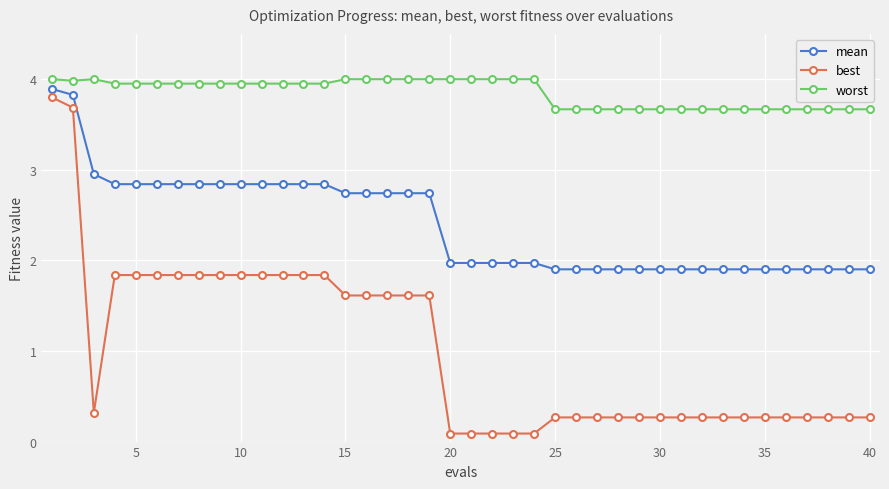

What are all the series names shown in the legend?

mean, best, worst